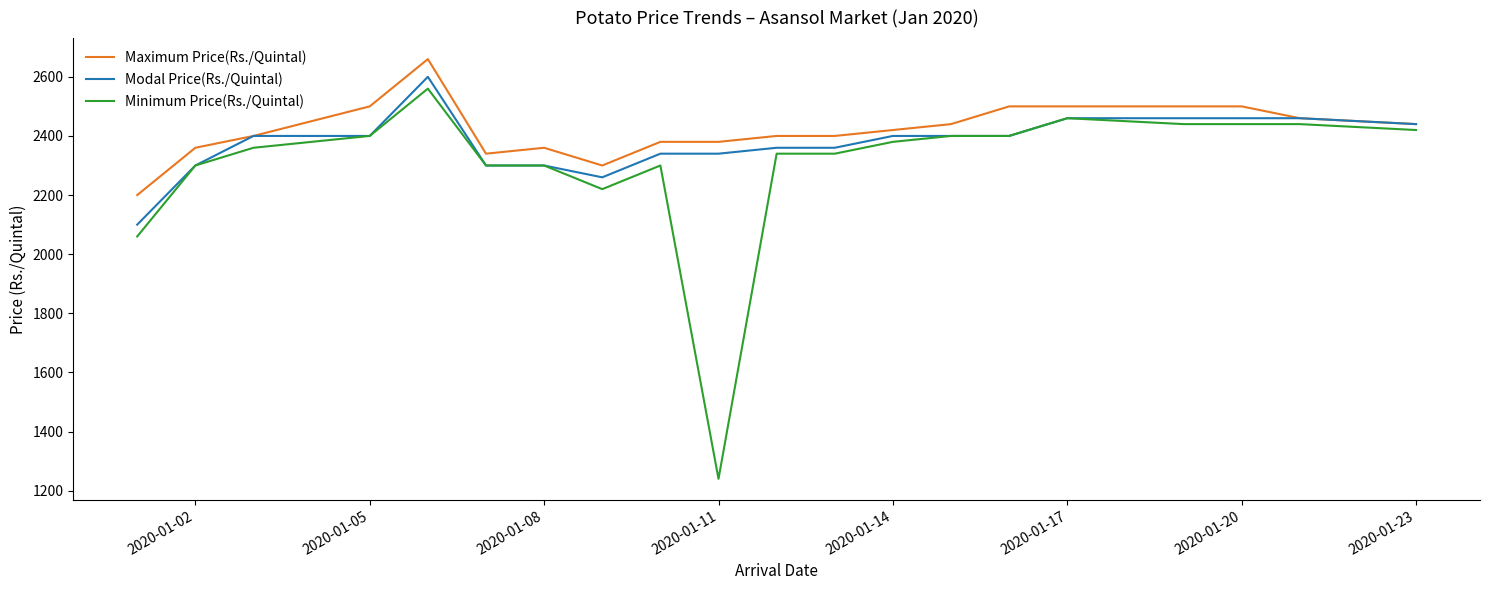

Which series has the widest spread of values?

Minimum Price(Rs./Quintal)